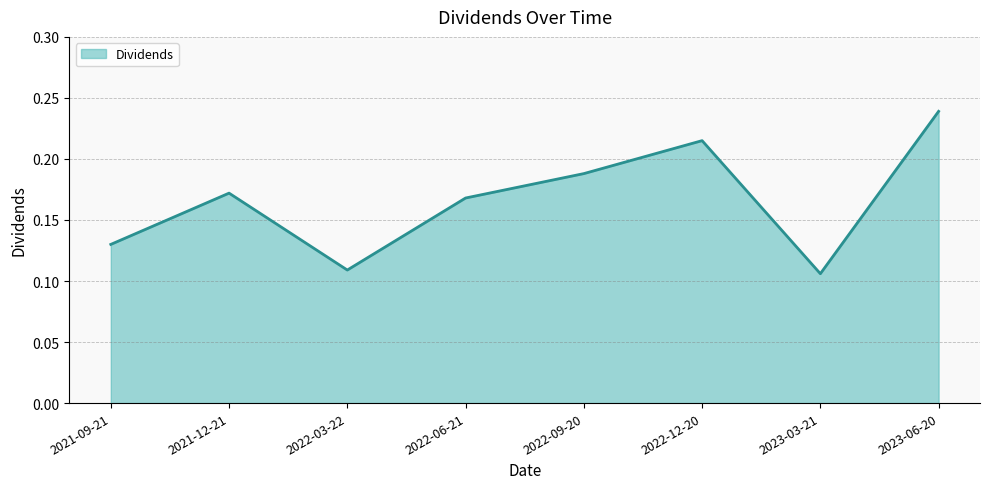

How many distinct data groups are displayed?

1